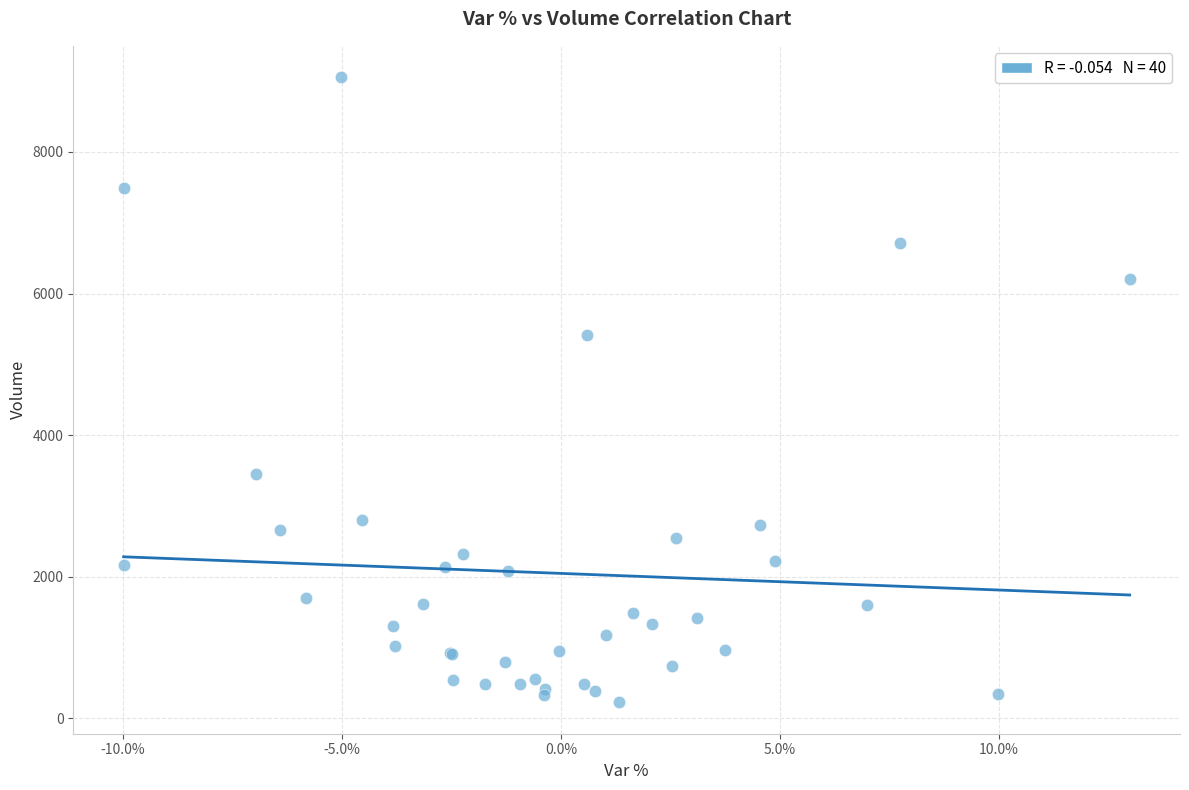

What Y value in the scatter plot is closest to 4641?

5416